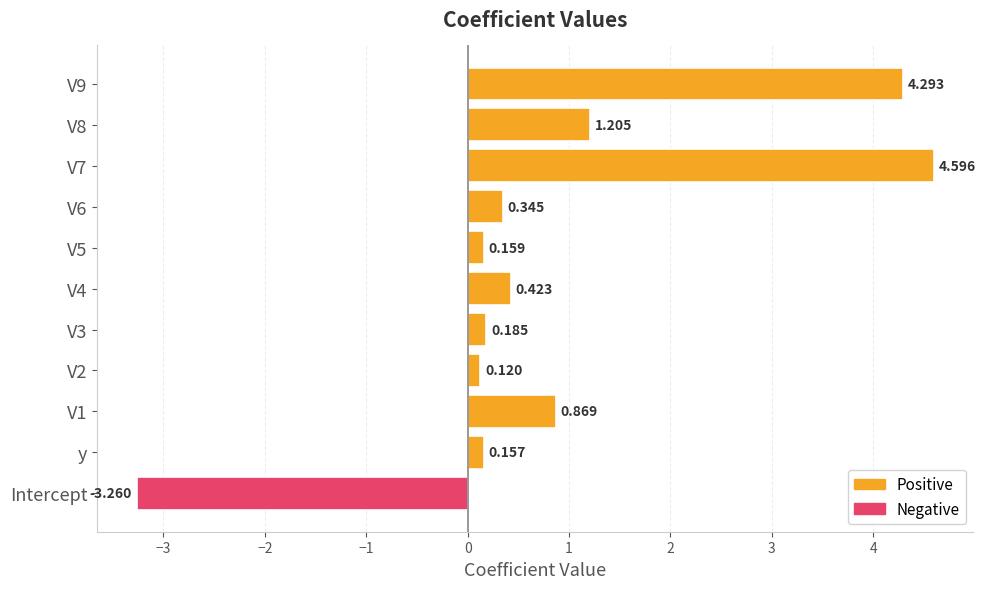

At which category does the chart reach its minimum across all series?

Intercept